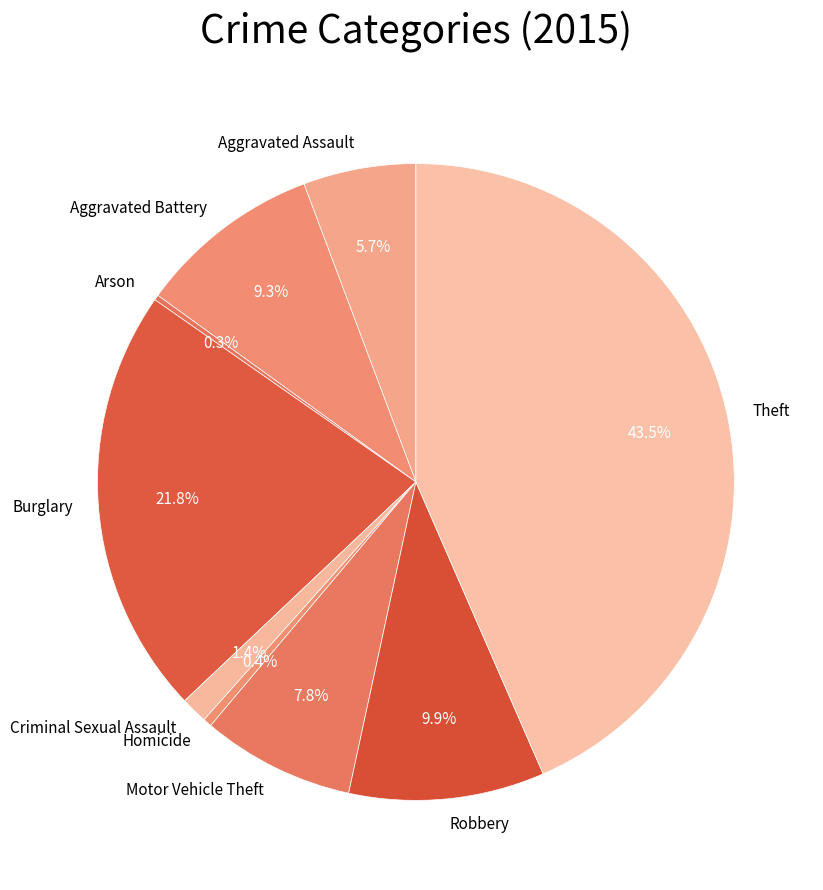

Does any single category account for the majority?

No